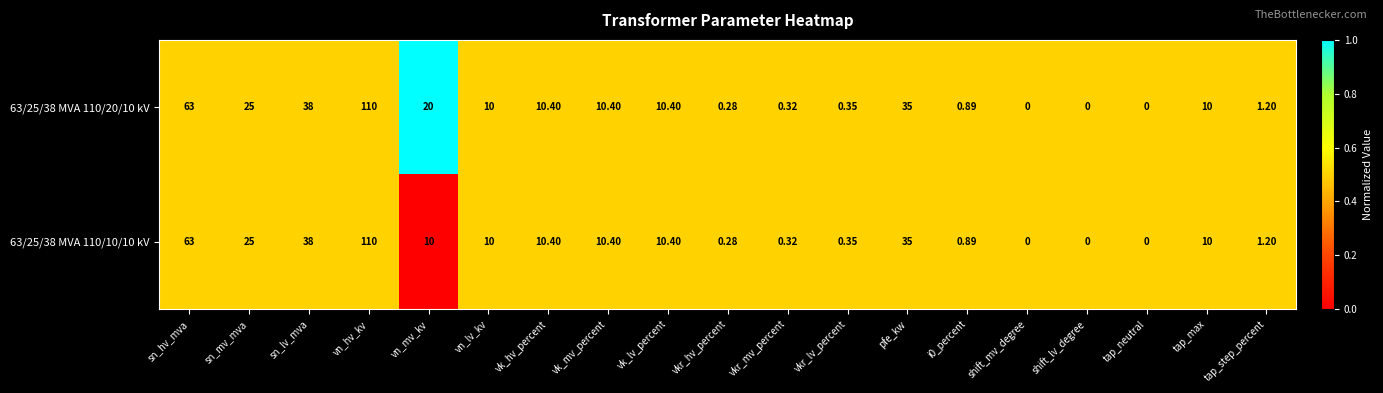

Where does the 63/25/38 MVA 110/20/10 kV series first go above 10?

sn_hv_mva